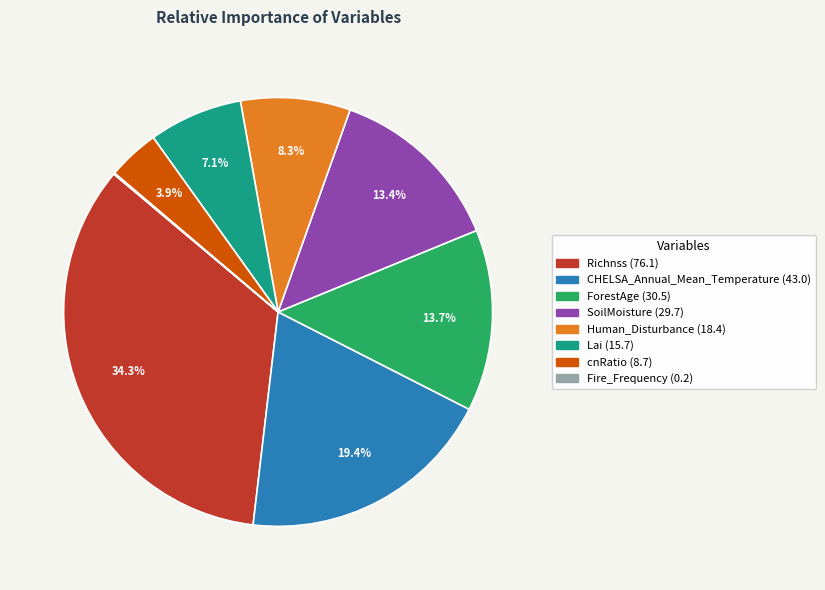

What percentage is the ForestAge slice, to the nearest percent?

14%